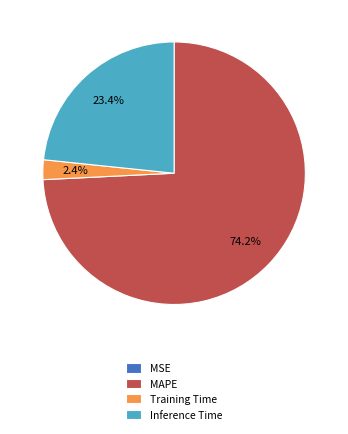

What percentage is NOT represented by Training Time?

97.6%